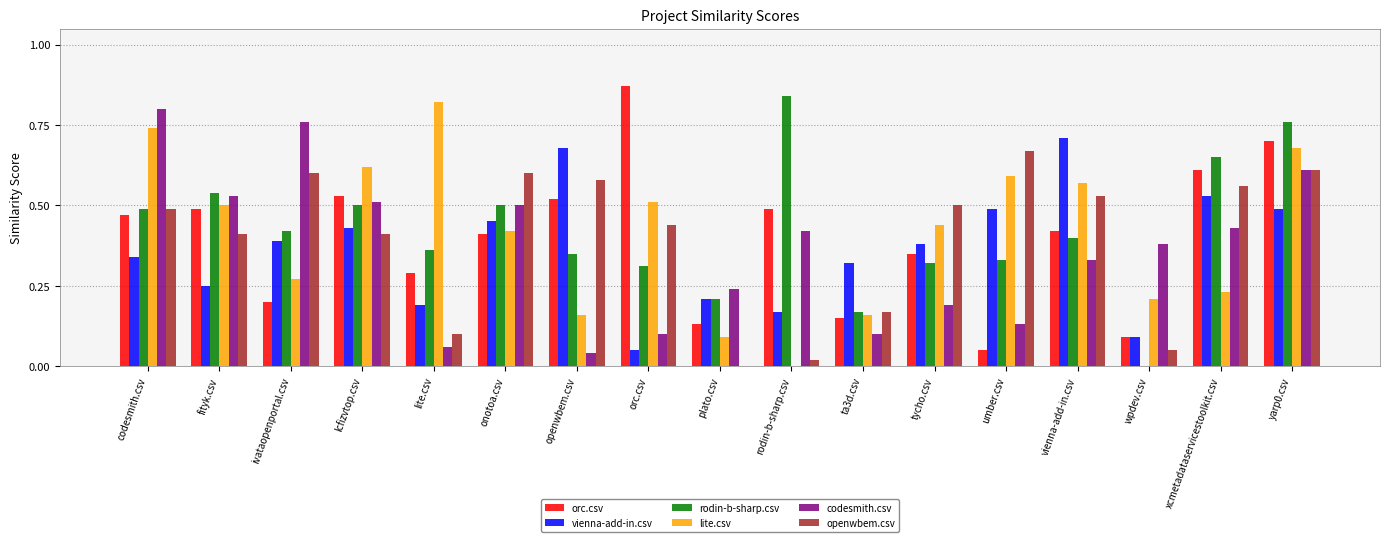

Between lcfizvtop.csv and plato.csv, which series saw the biggest shift?

lite.csv